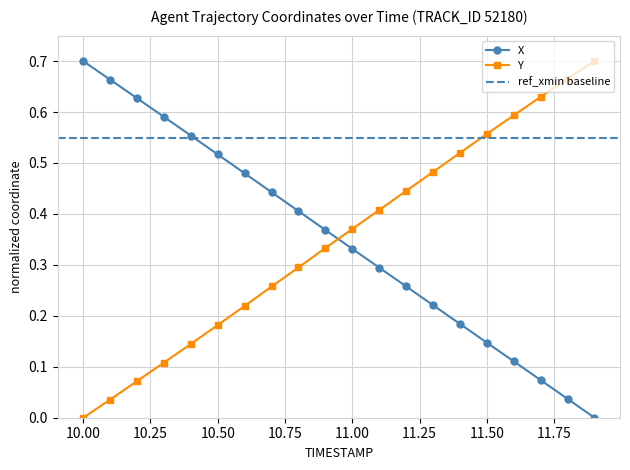

Is the value of X at 10.2 greater than the value of Y at 11.5?

Yes